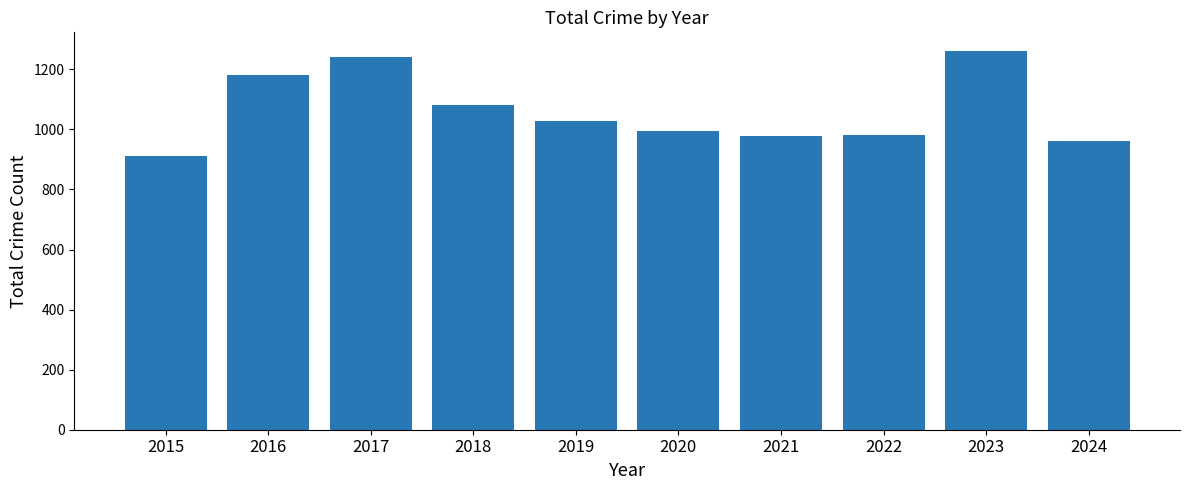

At which category does the chart reach its minimum across all series?

2015